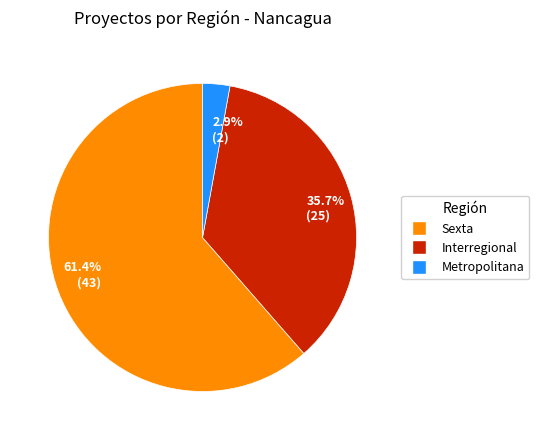

Rank the categories by value from lowest to highest.

2.9% (2), 35.7% (25), 61.4% (43)